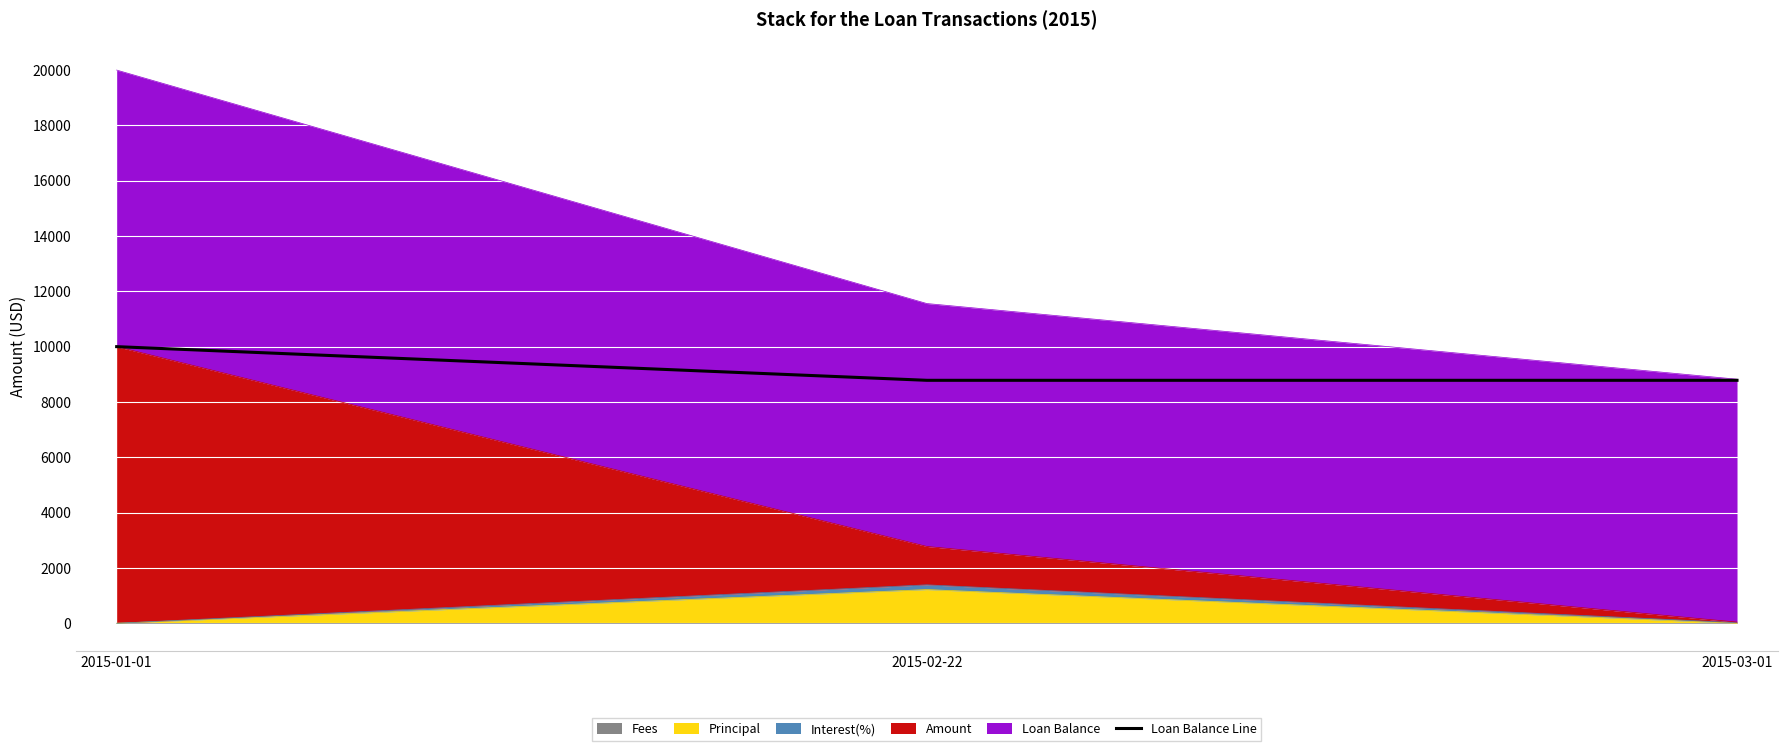

What is the ratio of the value at 2015-02-22 to the value at 2015-01-01?

0.9